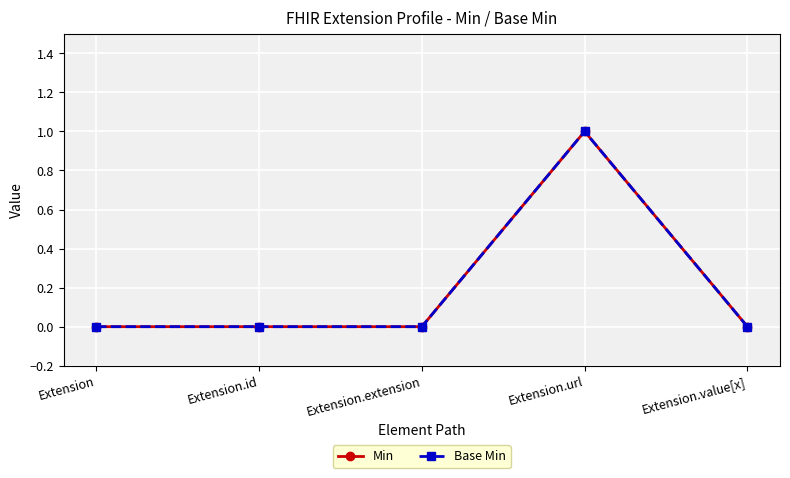

Is this an area chart (filled region under the line)?

No